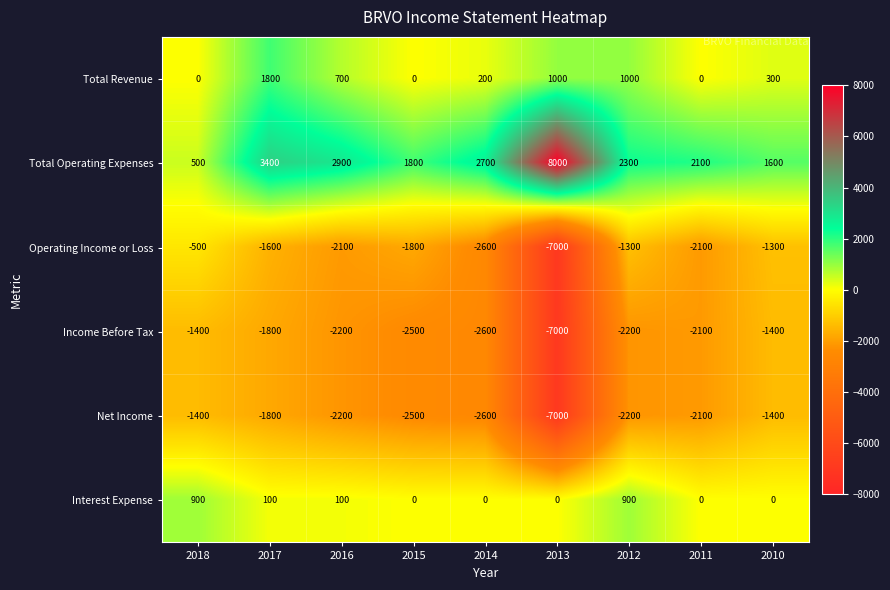

Count the number of data series in this chart.

6